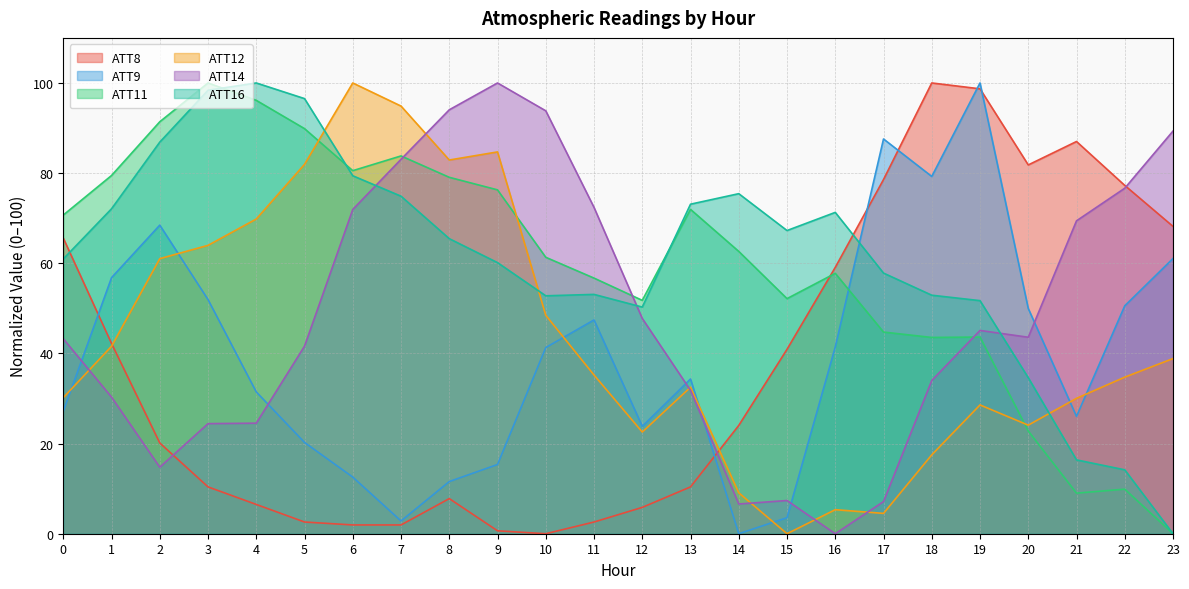

Where is the first local minimum for ATT12?

8